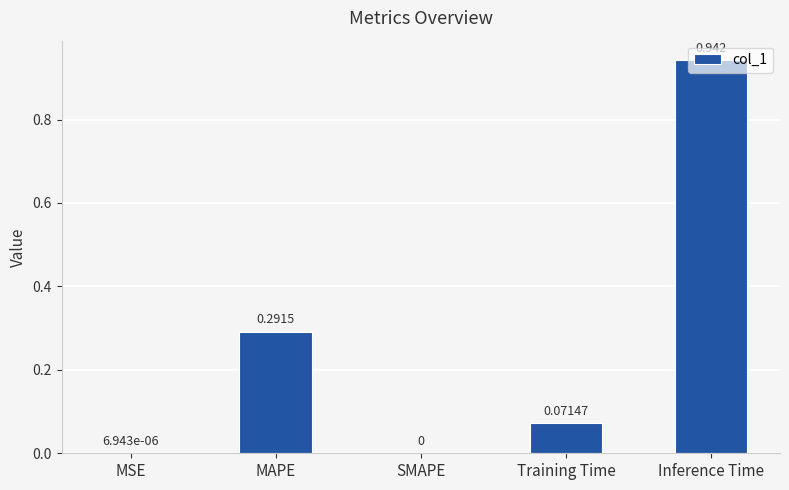

How many distinct data groups are displayed?

1